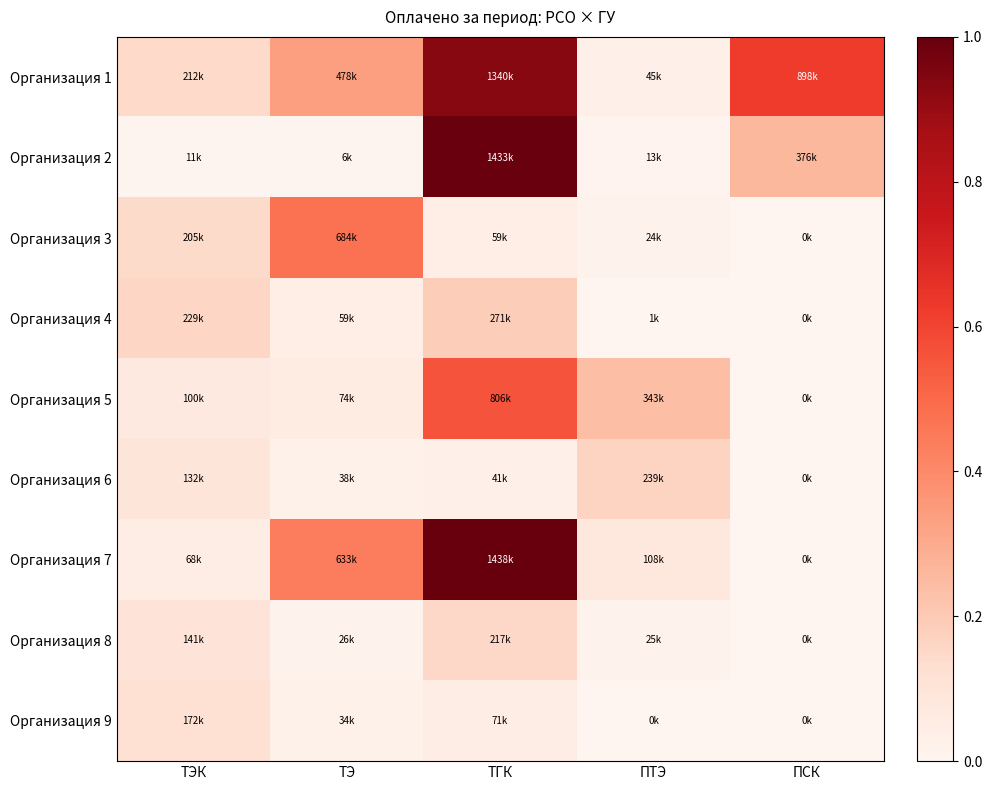

List the series in order of their peak value, highest first.

Организация 7, Организация 2, Организация 1, Организация 5, Организация 3, Организация 4, Организация 6, Организация 8, Организация 9